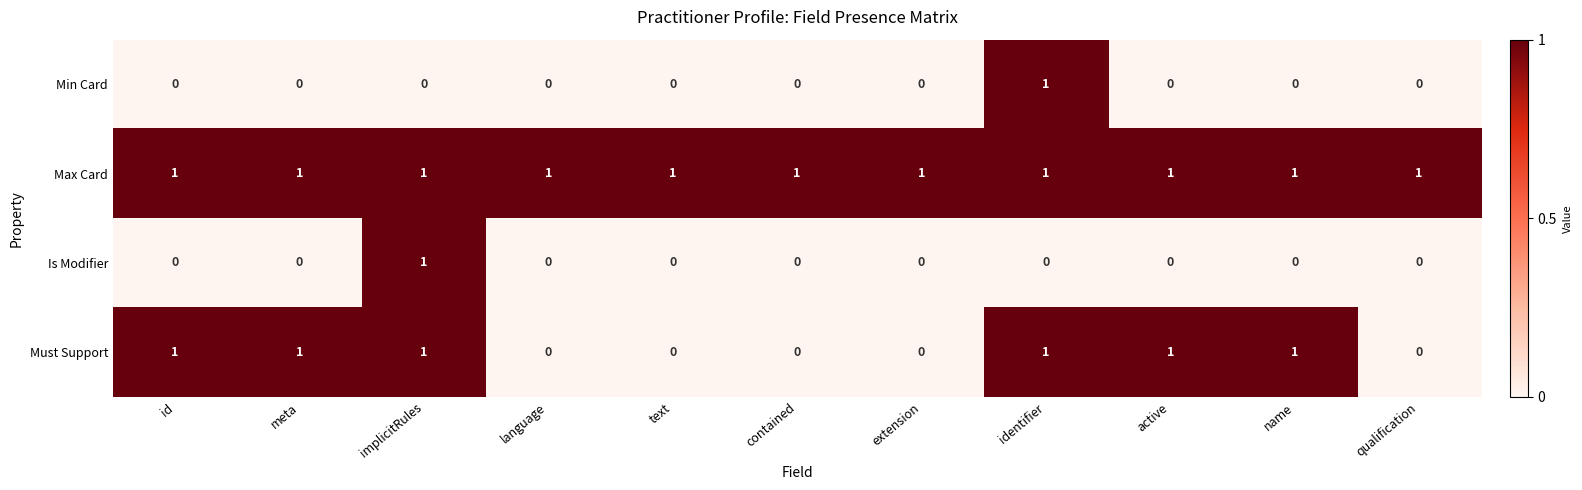

Is it true that Must Support equals 0 at text?

True